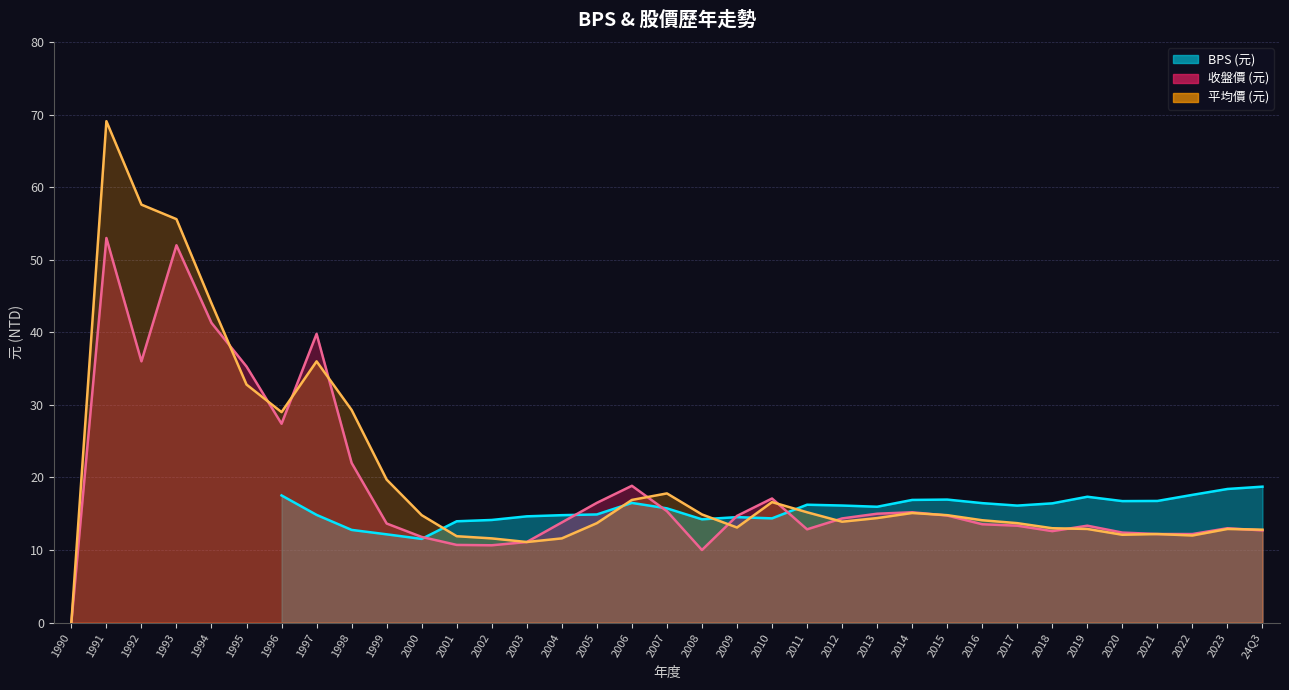

What position from the right is 2014?

11